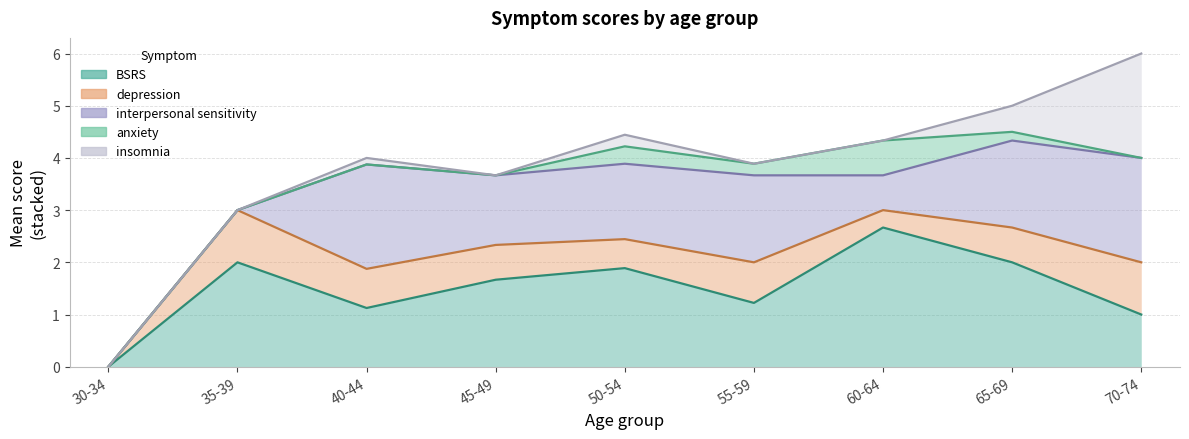

True or false: anxiety and interpersonal sensitivity intersect in this chart.

False